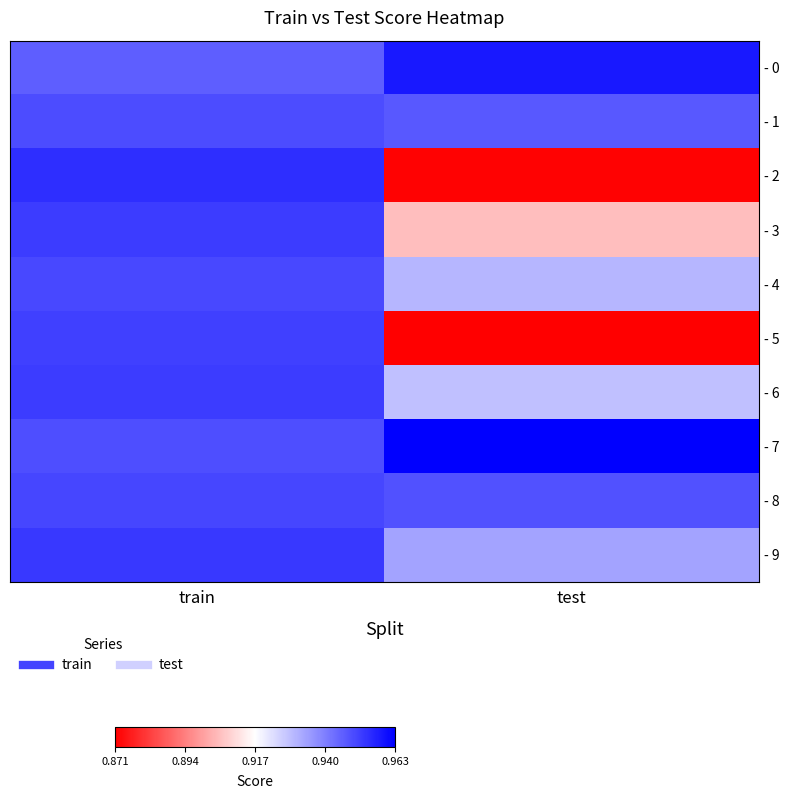

Between test and train, which is larger?

test